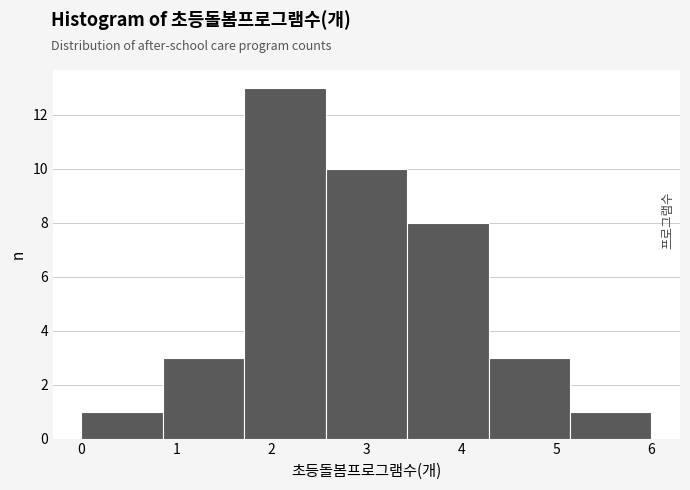

What is the height of the bar covering 1.7 to 2.6 on the x-axis? Neither the bar edges nor the heights are printed on the chart, so give them approximately, as read against the axes.

13